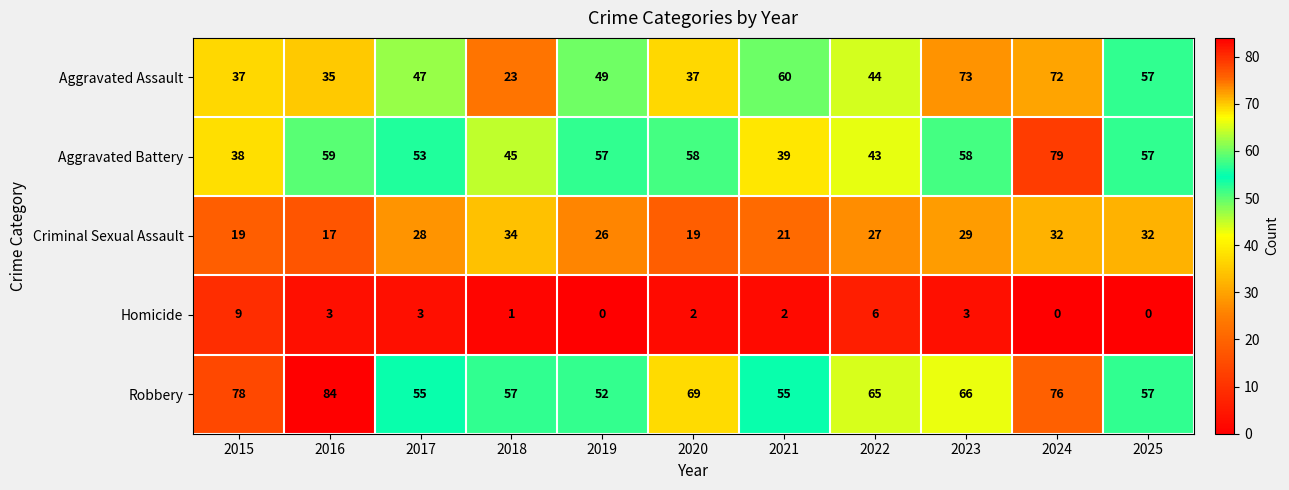

At 2018, list the series in order from largest to smallest.

Robbery, Aggravated Battery, Criminal Sexual Assault, Aggravated Assault, Homicide